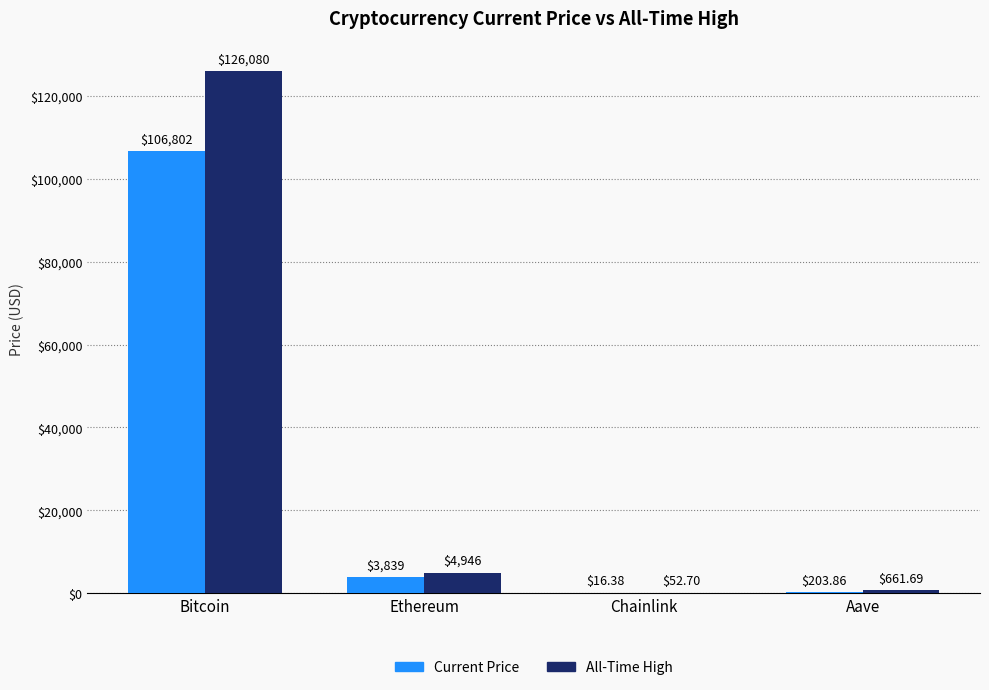

What is the maximum value shown in the chart?

126080.0